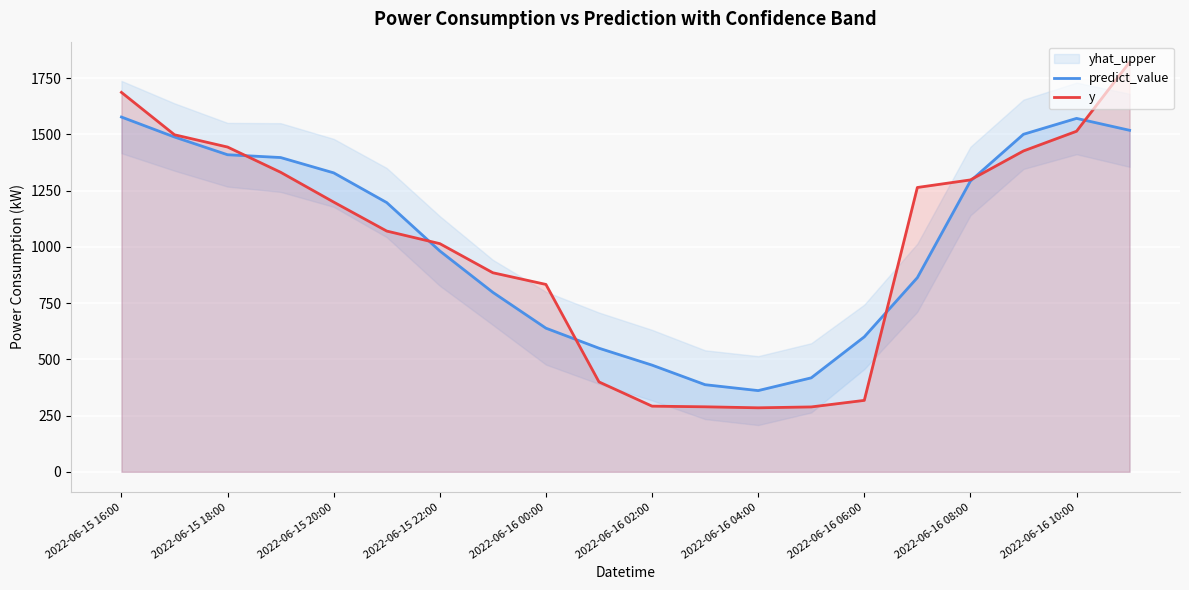

Reading left to right, extract all data points from this chart.

predict_value: 1577.6	1488.7	1409.9	1397.5	1329.3	1197.1	982.1	797.9	638.6	549.5	474.3	387.3	361.1	417.7	600.1	863.3	1292.9	1500.9	1571.5	1518.6
y: 1687.2	1498.7	1444.1	1331.9	1199.4	1070.5	1014.5	885.1	833.2	399.6	291.9	289.0	284.5	288.4	317.6	1264.3	1297.9	1426.7	1514.3	1821.6